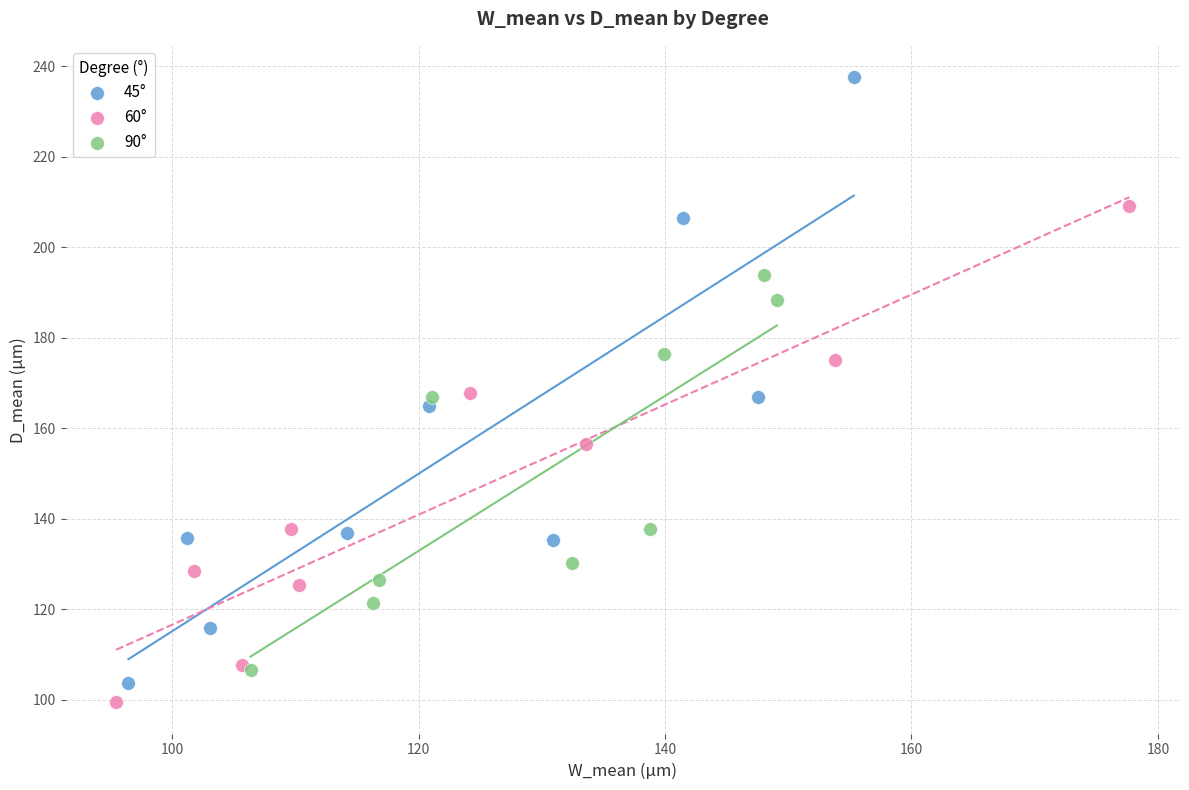

Which series has the largest Y range (max minus min)?

45°